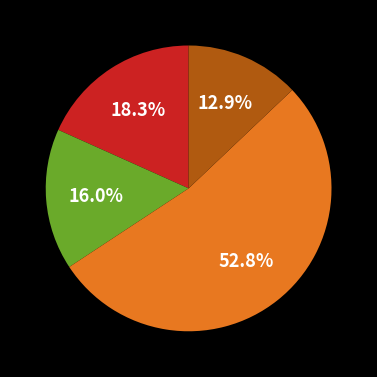

Is there any slice that represents more than half of the pie?

Yes